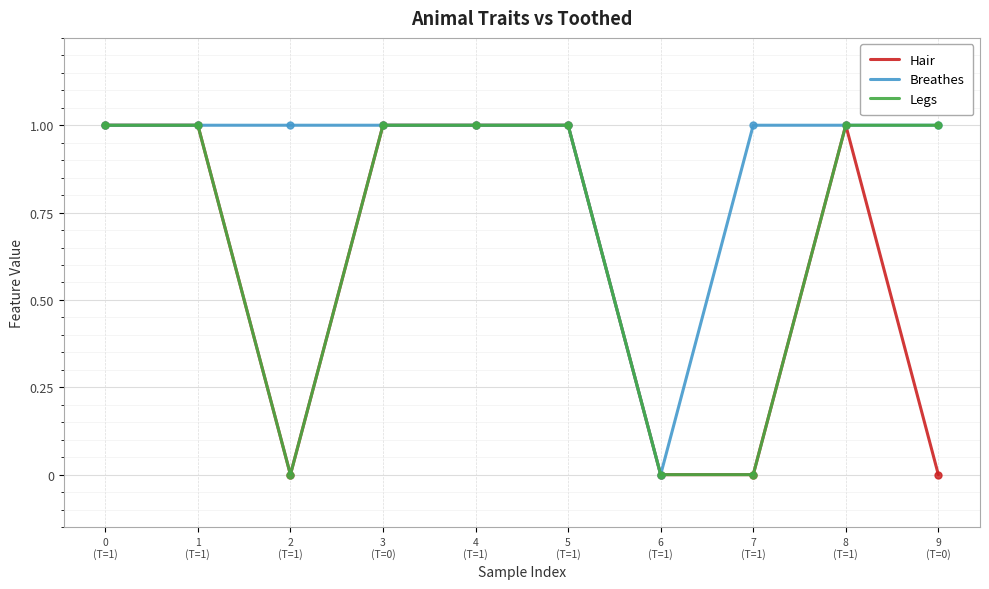

How many distinct data groups are displayed?

3